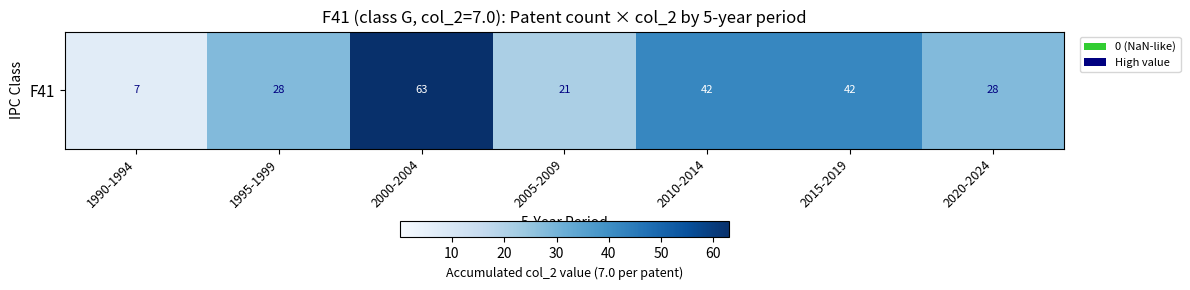

Rank the categories by value from lowest to highest.

1990-1994, 2005-2009, 1995-1999, 2020-2024, 2010-2014, 2015-2019, 2000-2004